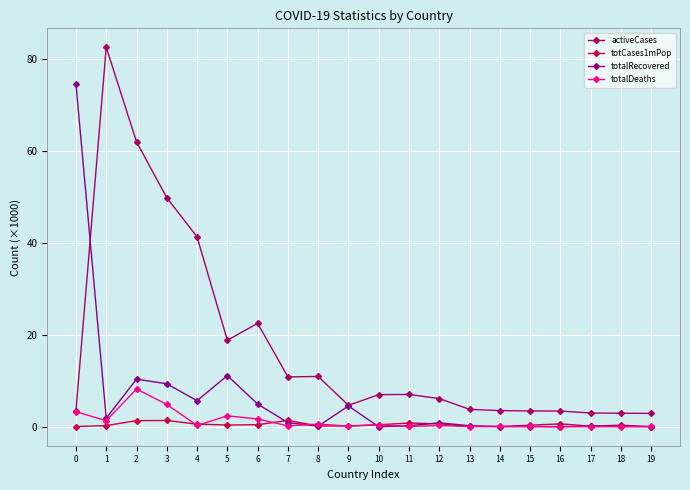

True or false: activeCases has a value of 3.0 at 17.

True